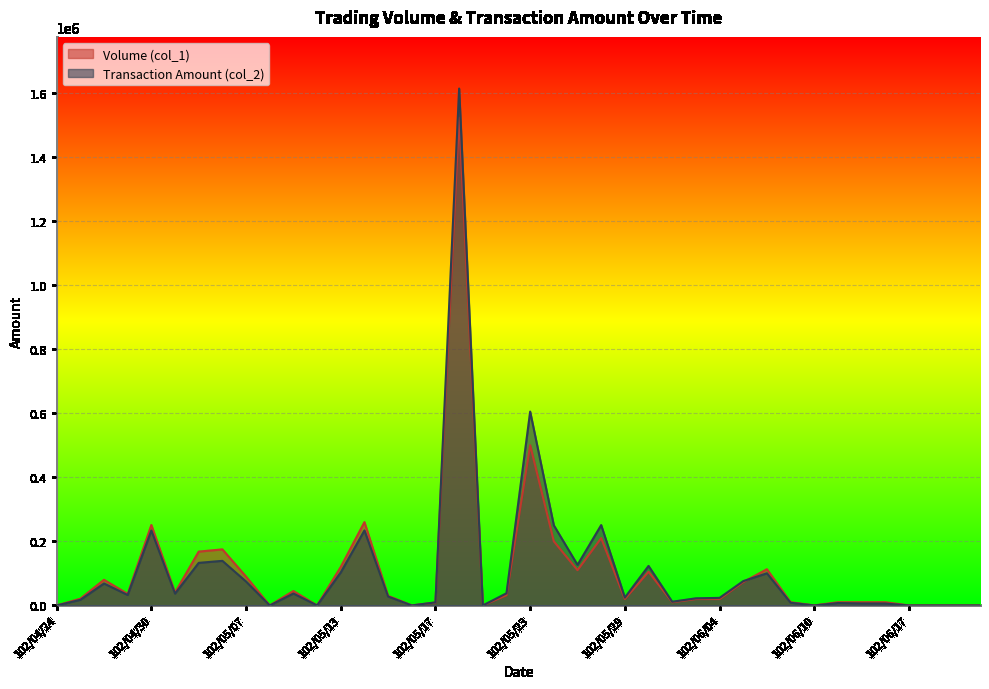

The value of Transaction Amount (col_2) at 102/05/06 is 139150. True or false?

True